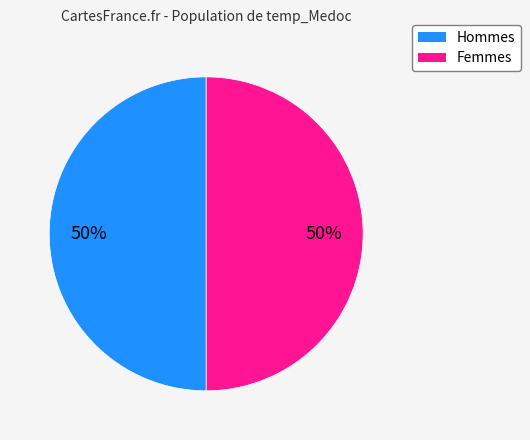

Is the sum of Hommes and Femmes greater than half?

Yes